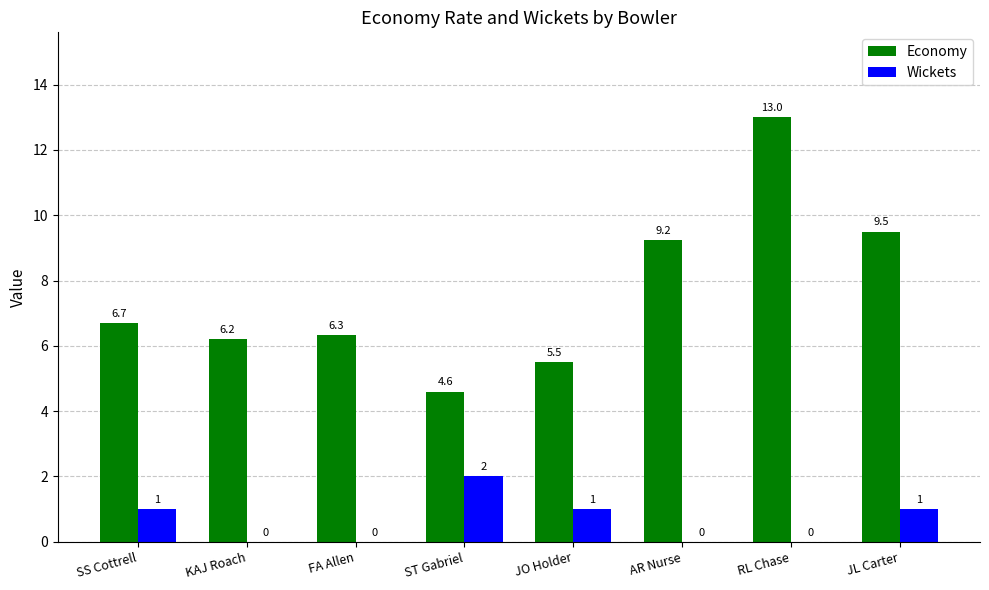

Which category has the highest value in the Wickets series?

ST Gabriel